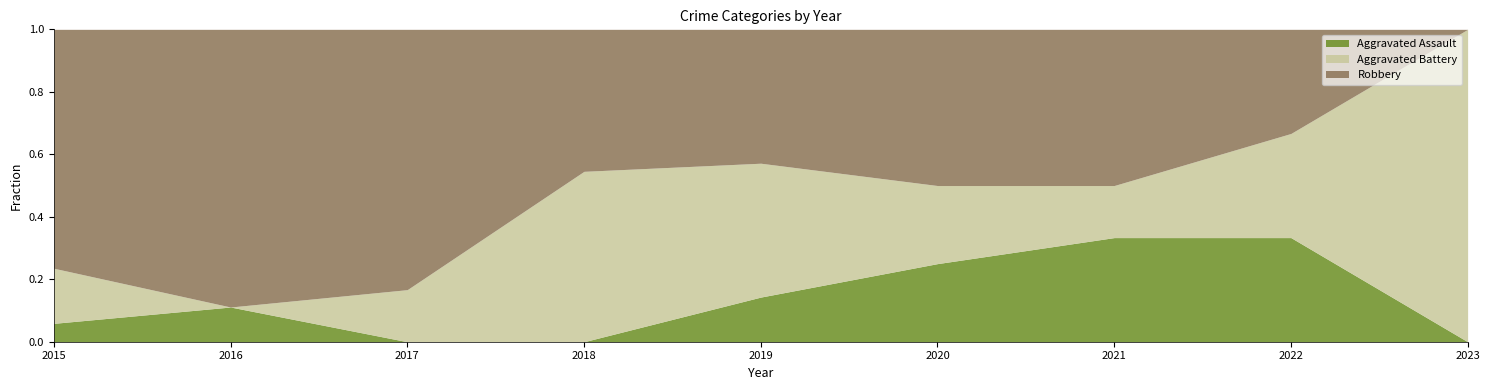

The Aggravated Assault series shows 1 at 2020. True or false?

True